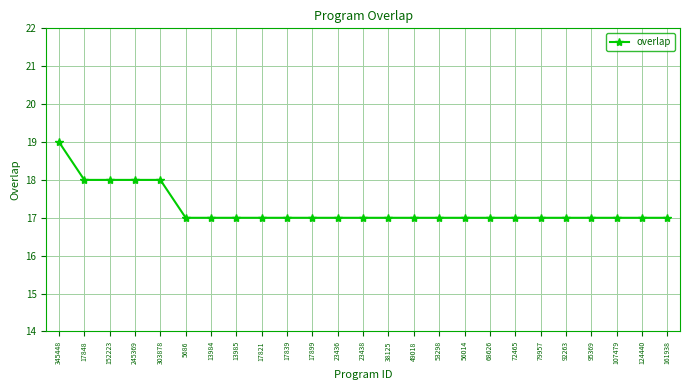

What is the value of the 8th point from the left?

17